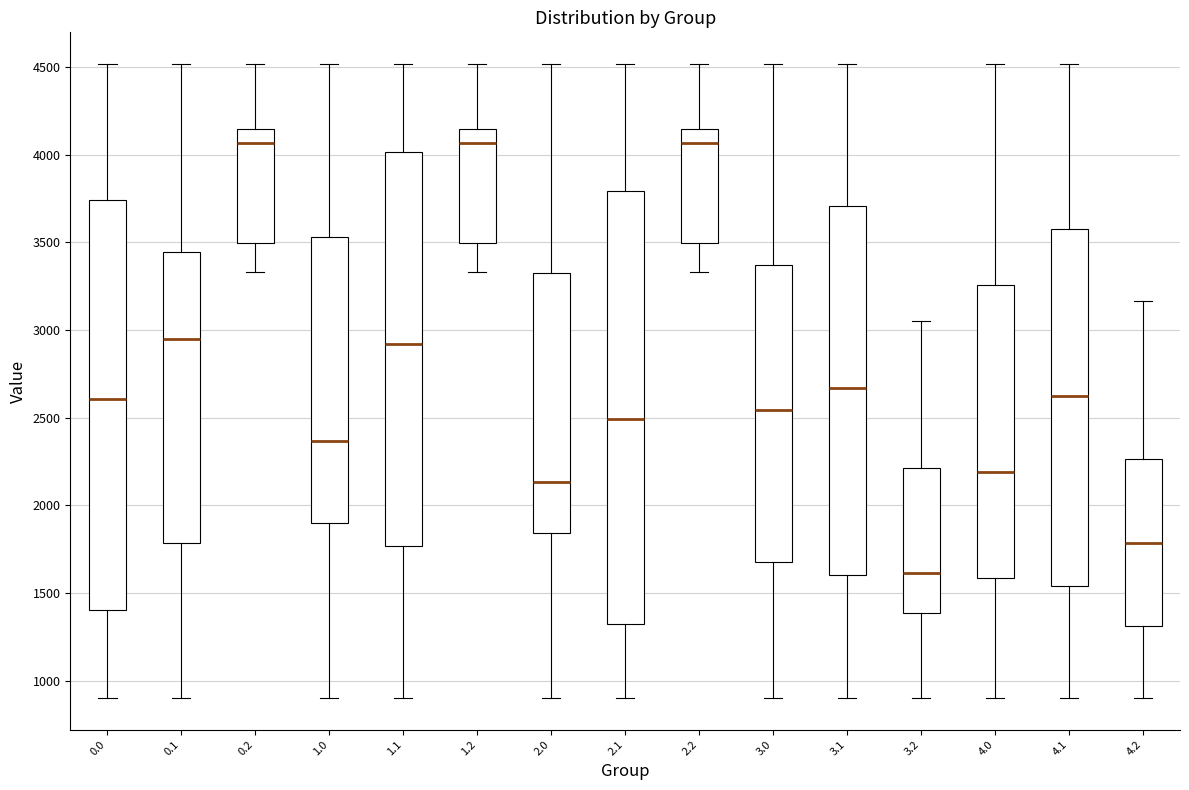

Reading left to right, read every box against the y-axis: the position of its median line, the range the box covers, and the ends of its whiskers. The values are not printed on the chart, so give them approximately, as read against the axis.

0.0: median 2600, box 1400 to 3750, whiskers 900 to 4500
0.1: median 2950, box 1800 to 3450, whiskers 900 to 4500
0.2: median 4050, box 3500 to 4150, whiskers 3350 to 4500
1.0: median 2350, box 1900 to 3550, whiskers 900 to 4500
1.1: median 2900, box 1750 to 4000, whiskers 900 to 4500
1.2: median 4050, box 3500 to 4150, whiskers 3350 to 4500
2.0: median 2150, box 1850 to 3300, whiskers 900 to 4500
2.1: median 2500, box 1300 to 3800, whiskers 900 to 4500
2.2: median 4050, box 3500 to 4150, whiskers 3350 to 4500
3.0: median 2550, box 1700 to 3350, whiskers 900 to 4500
3.1: median 2650, box 1600 to 3700, whiskers 900 to 4500
3.2: median 1600, box 1400 to 2200, whiskers 900 to 3050
4.0: median 2200, box 1600 to 3250, whiskers 900 to 4500
4.1: median 2600, box 1550 to 3550, whiskers 900 to 4500
4.2: median 1800, box 1300 to 2250, whiskers 900 to 3150